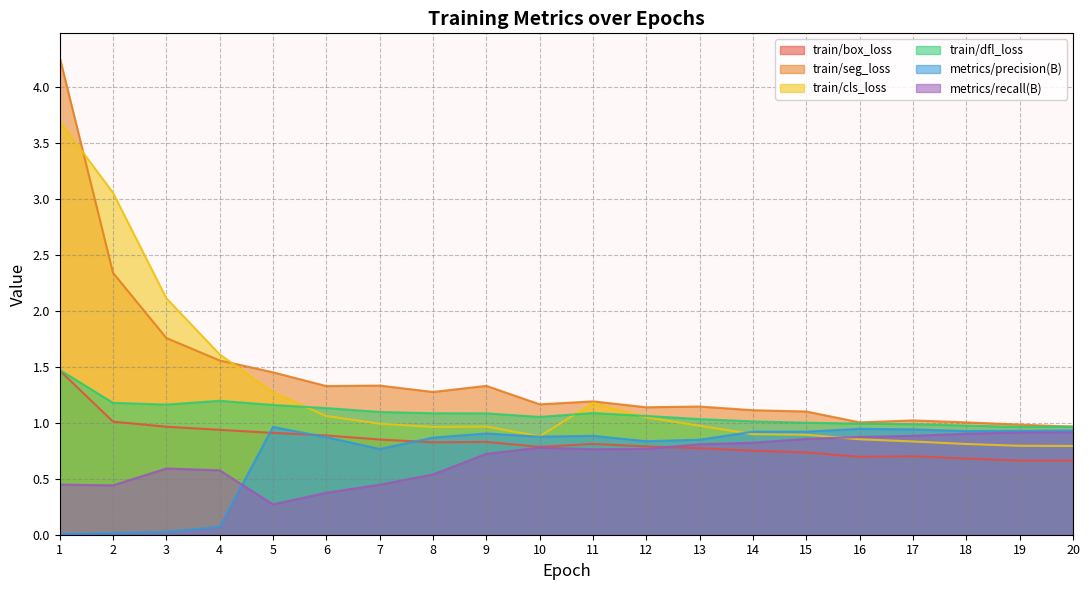

True or false: train/seg_loss and metrics/precision(B) cross at least once.

False